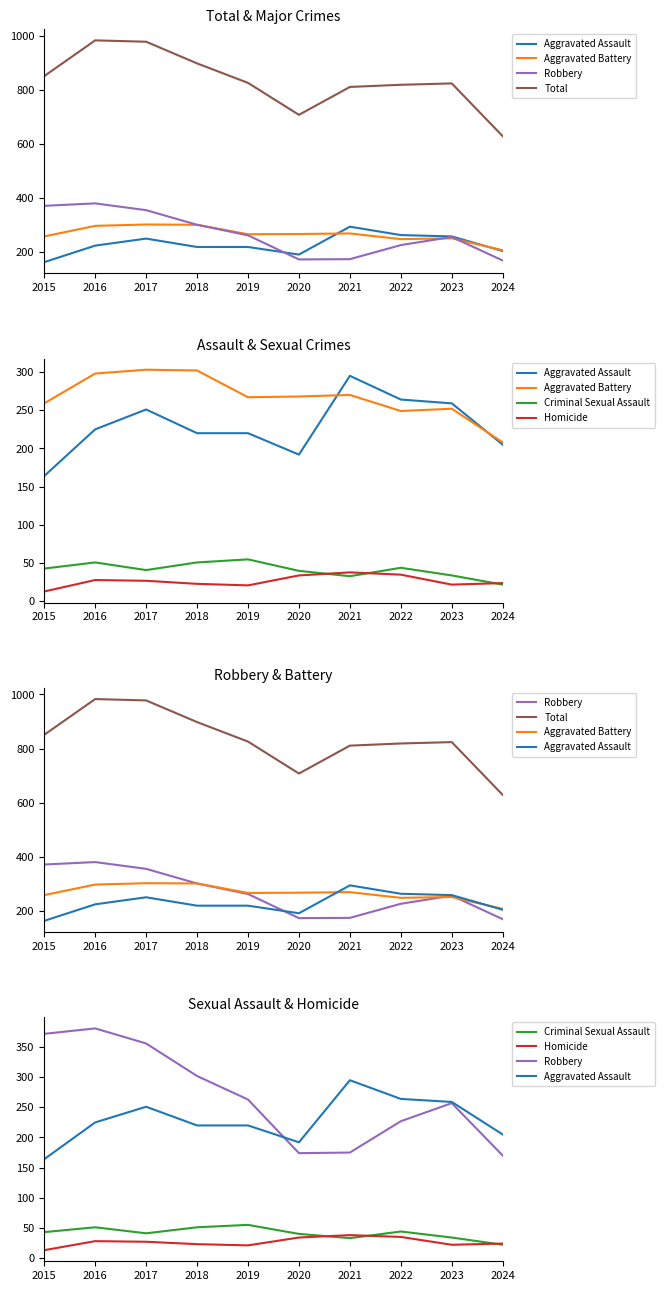

What is the difference between the Criminal Sexual Assault values at 2015 and 2023?

9